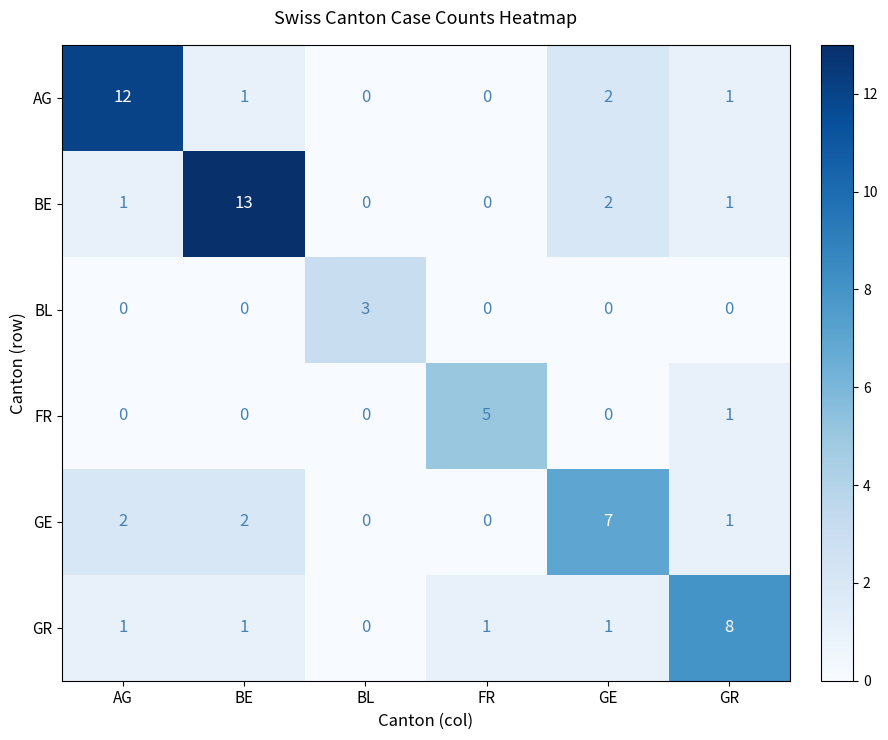

What is the difference between the maximum and second lowest values in the FR series?

5